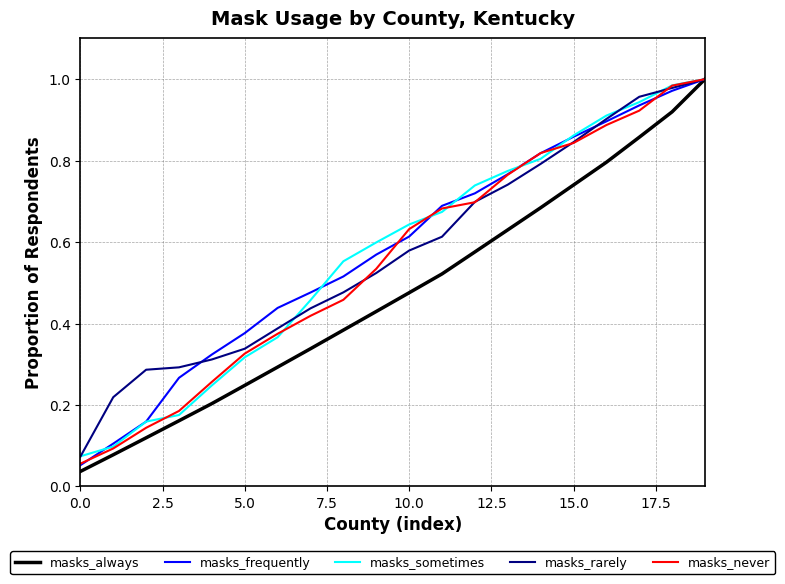

What is the greatest value displayed?

1.0